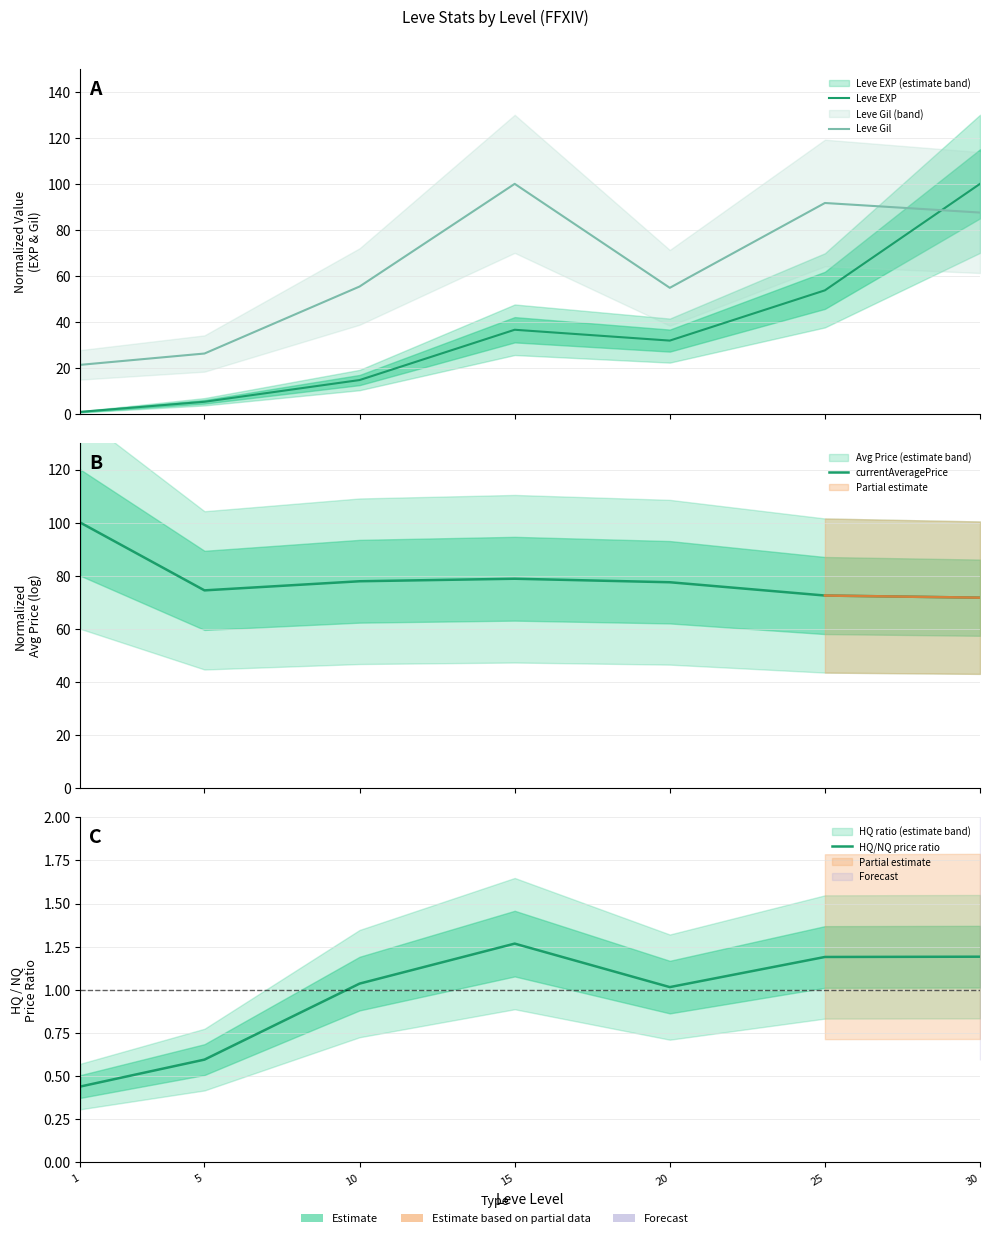

True or false: currentAveragePrice has a value of 28.6 at 1.

False